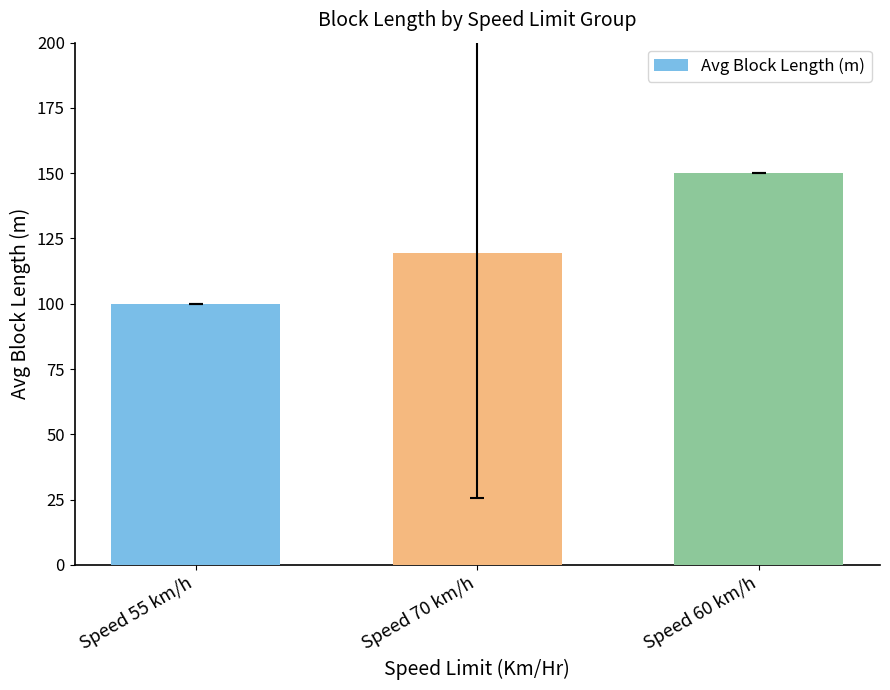

Is it true that the value at Speed 60 km/h is 150.0?

True